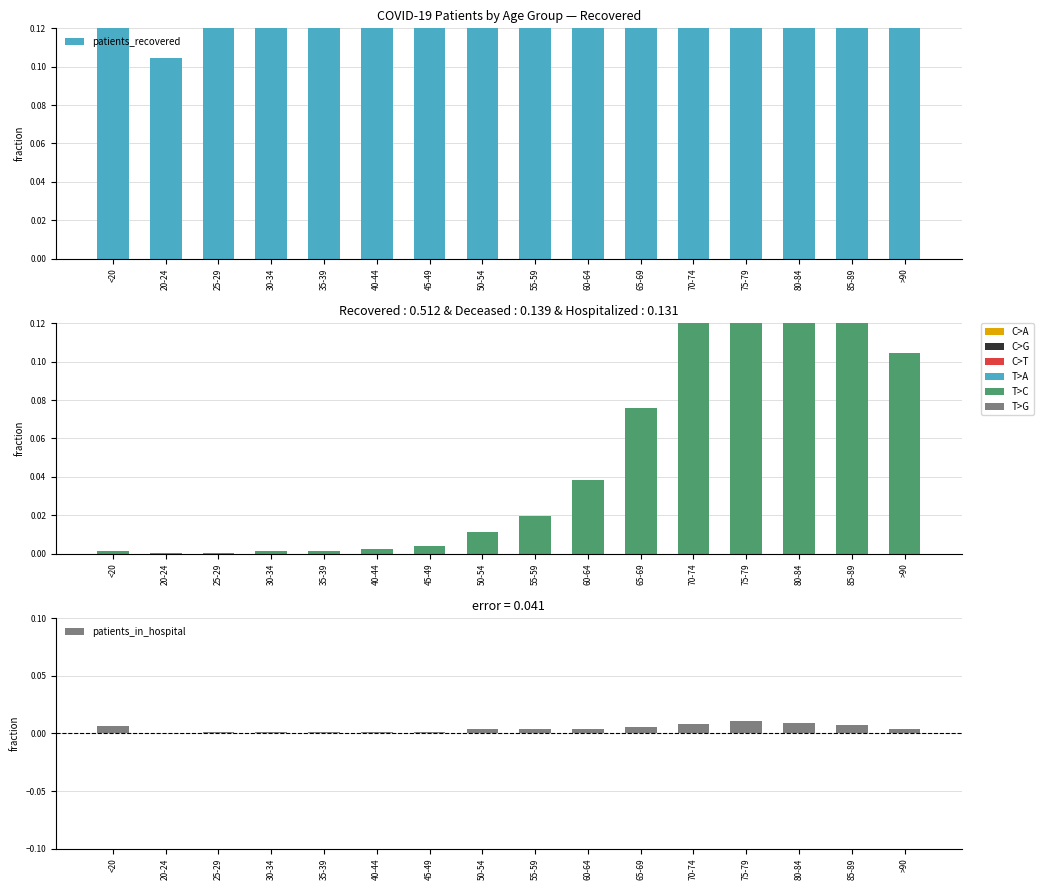

Which label corresponds to the largest value in the chart?

70-74